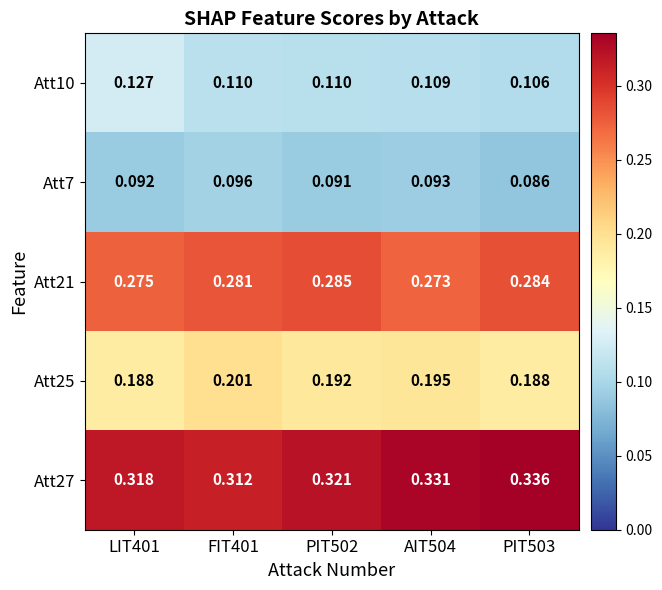

Reading left to right, list all the values displayed in this chart.

Att10: LIT401=0.1	FIT401=0.1	PIT502=0.1	AIT504=0.1	PIT503=0.1
Att7: LIT401=0.1	FIT401=0.1	PIT502=0.1	AIT504=0.1	PIT503=0.1
Att21: LIT401=0.3	FIT401=0.3	PIT502=0.3	AIT504=0.3	PIT503=0.3
Att25: LIT401=0.2	FIT401=0.2	PIT502=0.2	AIT504=0.2	PIT503=0.2
Att27: LIT401=0.3	FIT401=0.3	PIT502=0.3	AIT504=0.3	PIT503=0.3